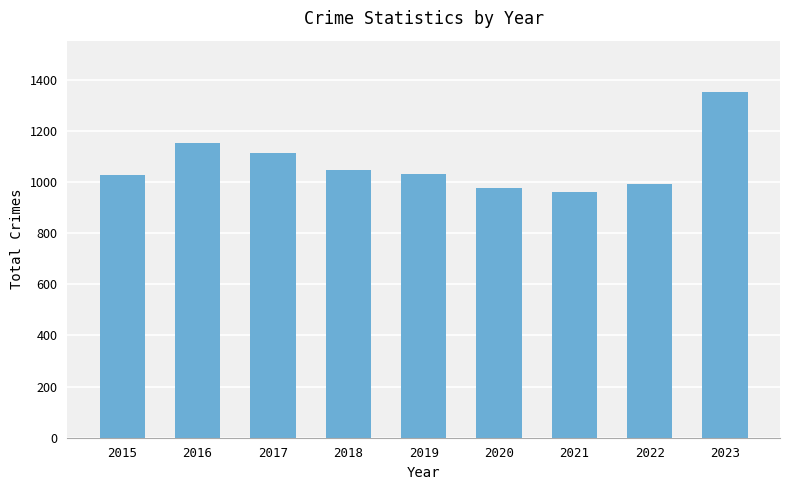

How many categories are shown in the chart?

9